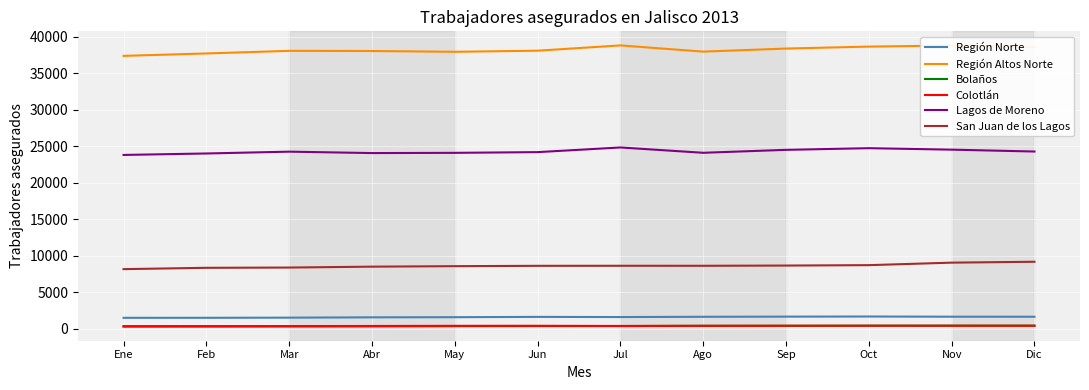

What is the highest value of the Lagos de Moreno series?

24822